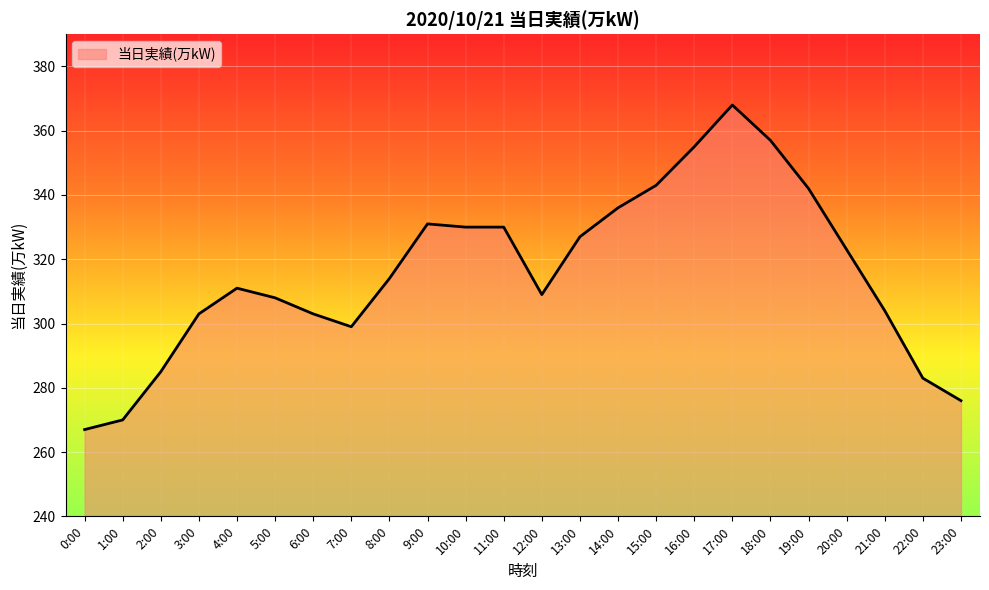

What is the ratio of the value at 5:00 to the value at 8:00?

1.0